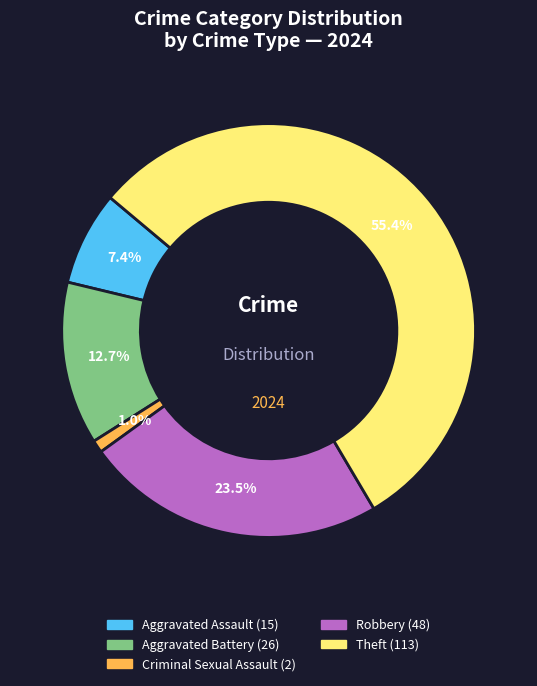

Does any single category account for the majority?

Yes